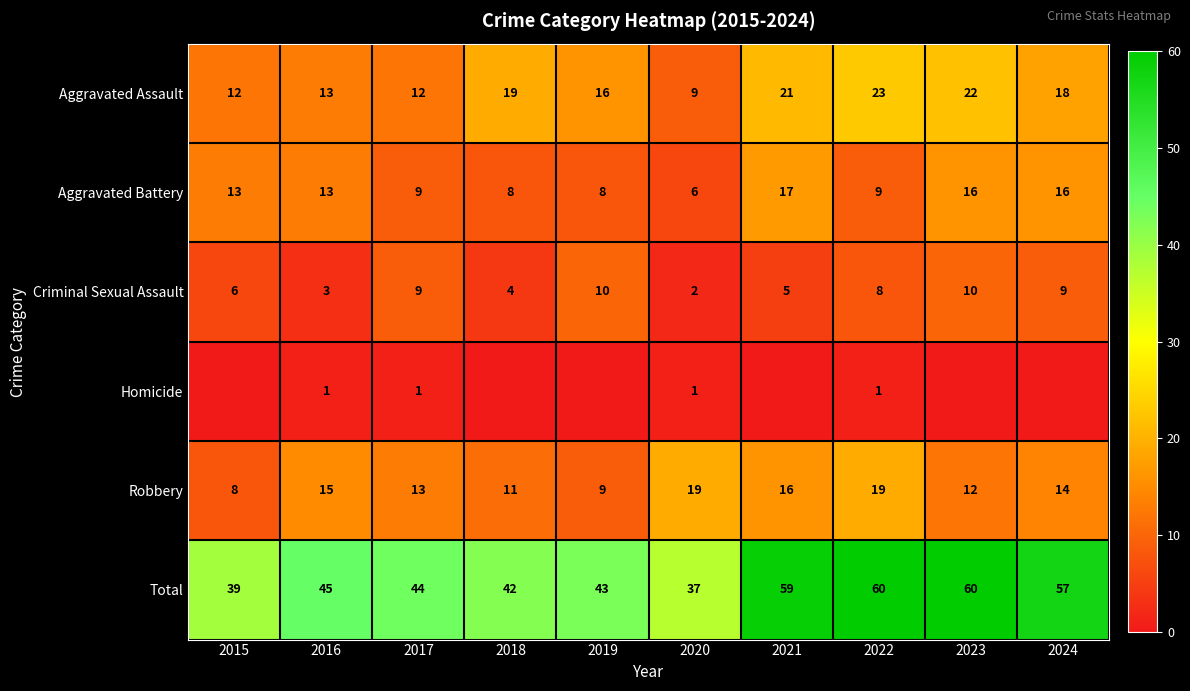

What is the total value across all series at 2020?

74